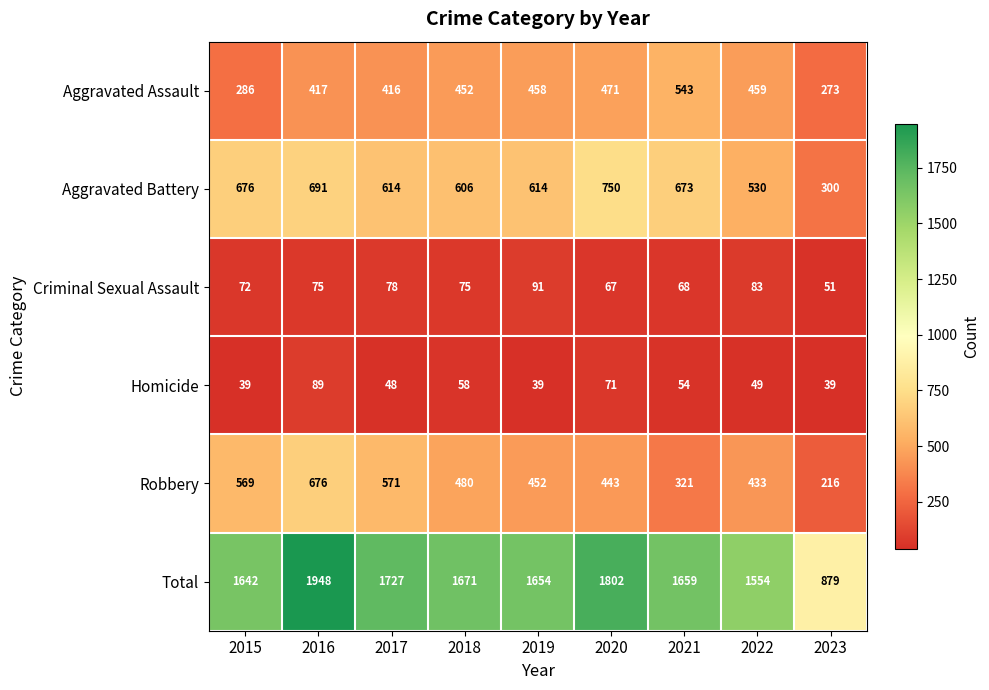

What is the approximate value of Aggravated Battery at 2023, to the nearest 10?

300